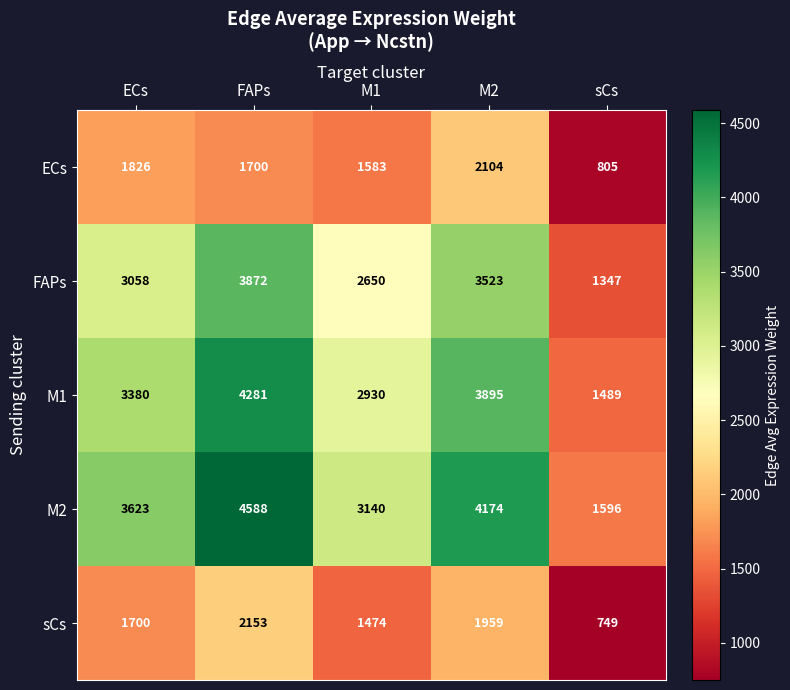

Read the M2 value at ECs, to the nearest 10.

3620